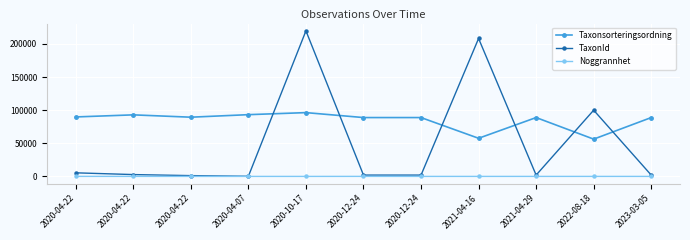

Which category has the lowest value in the TaxonId series?

2020-04-07